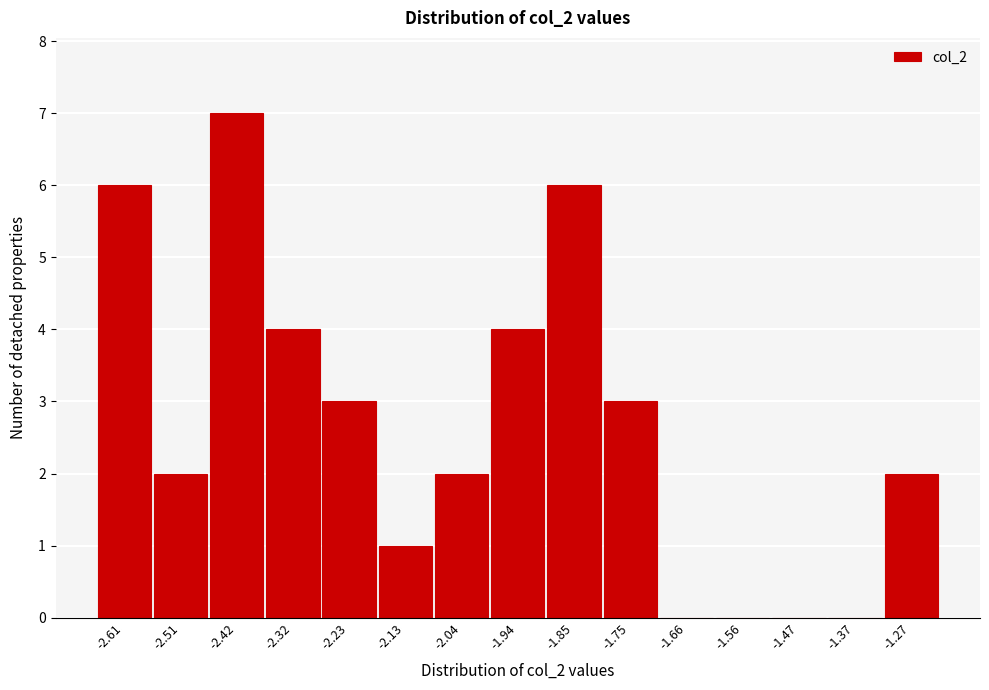

Reading right to left, what are all the values shown in this chart?

-1.27=2	-1.37=0	-1.47=0	-1.56=0	-1.66=0	-1.75=3	-1.85=6	-1.94=4	-2.04=2	-2.13=1	-2.23=3	-2.32=4	-2.42=7	-2.51=2	-2.61=6